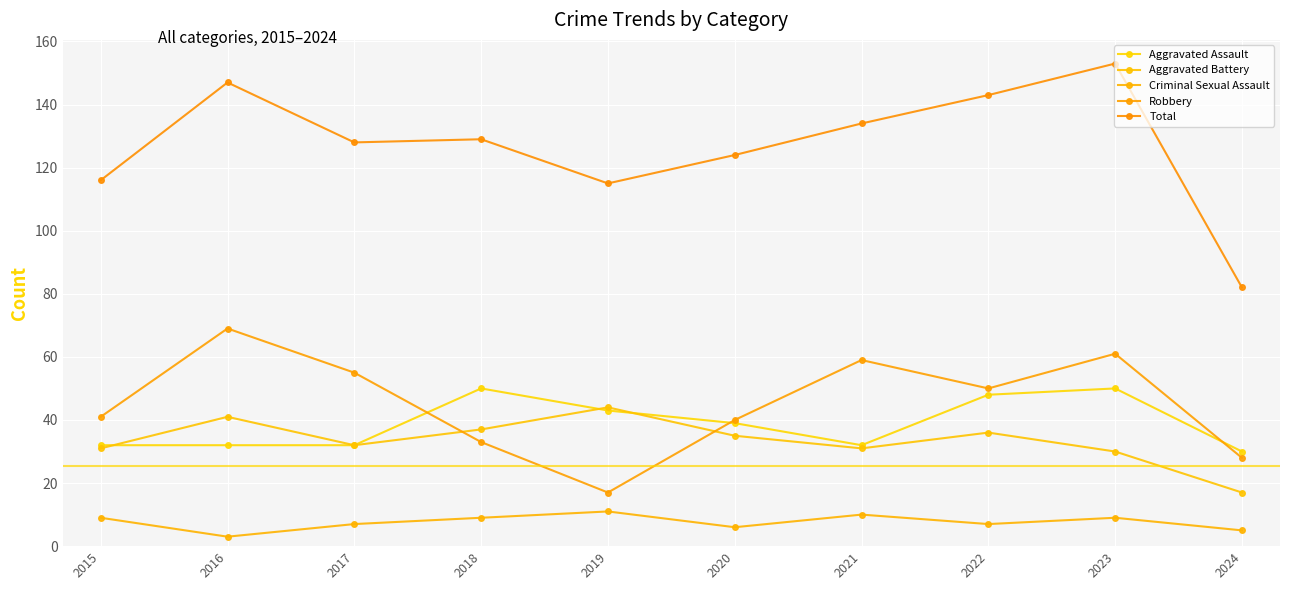

Which series has the largest total across all categories?

Total